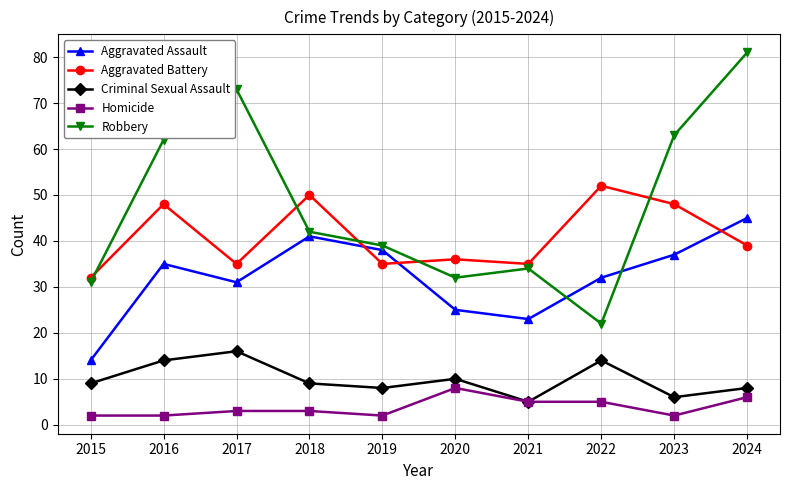

How many distinct data groups are displayed?

5